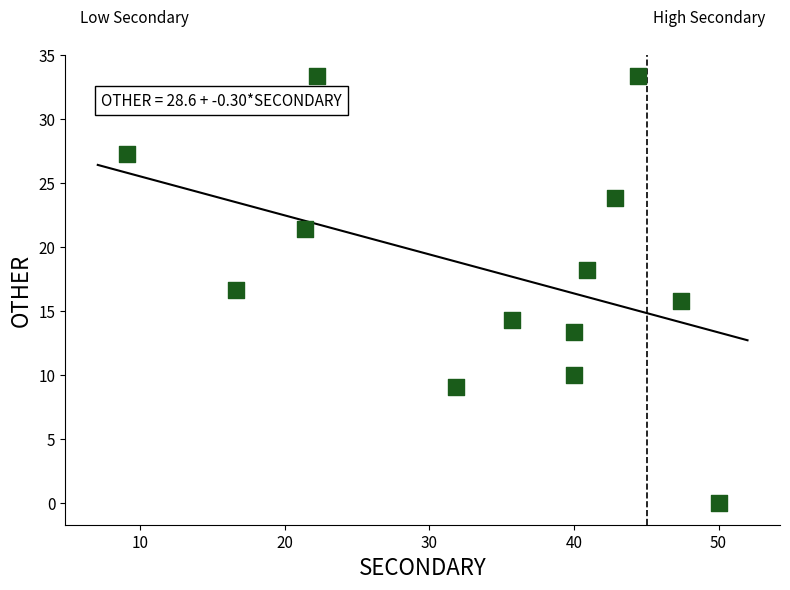

What is the range of Y values (max minus min)?

33.3